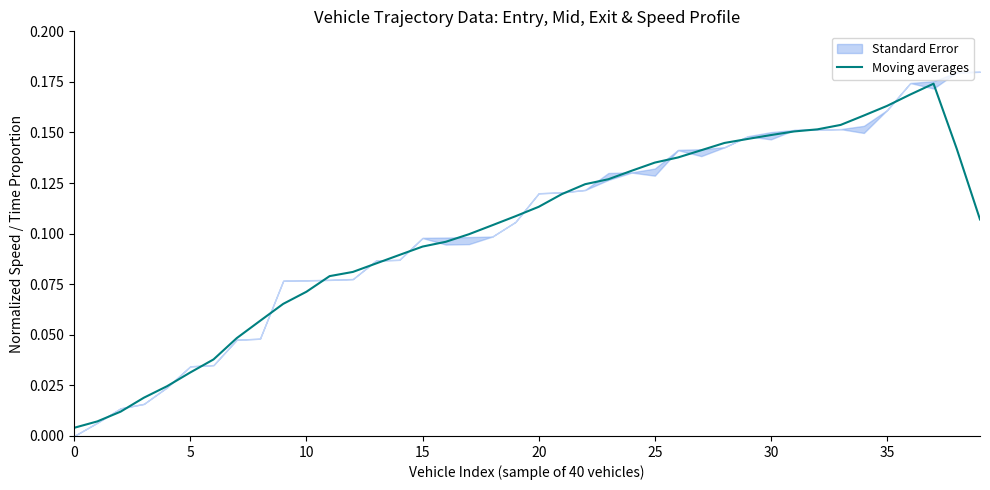

Which has a higher value, 18 or 13?

18